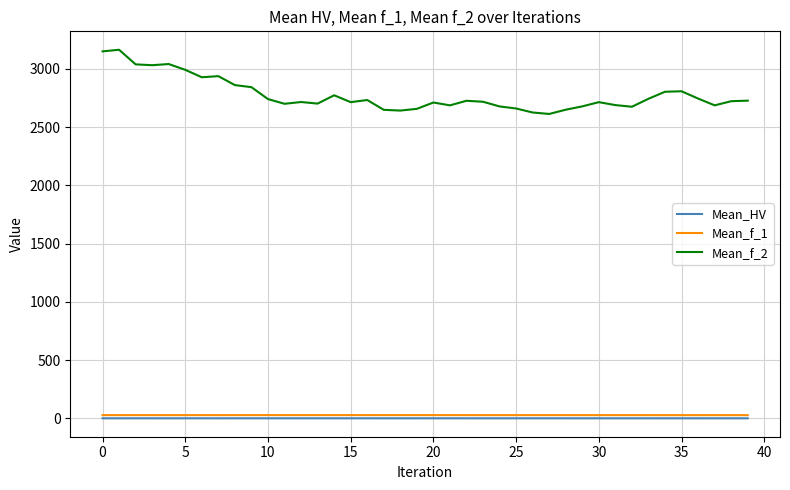

Is this an area chart (filled region under the line)?

No